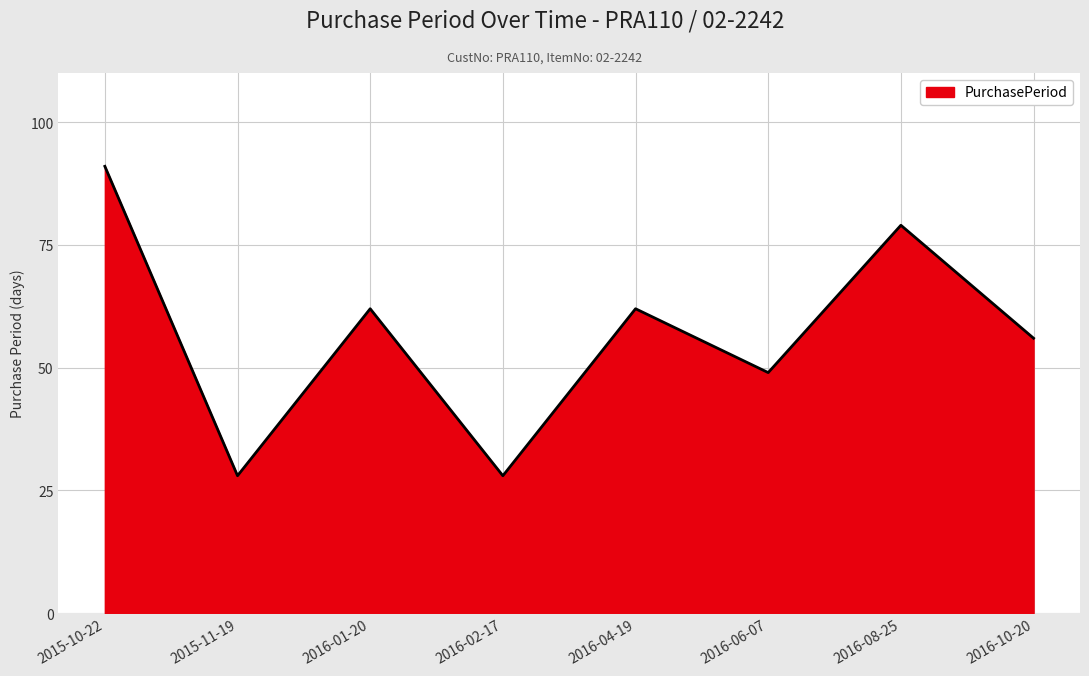

What is the sum of all values?

455